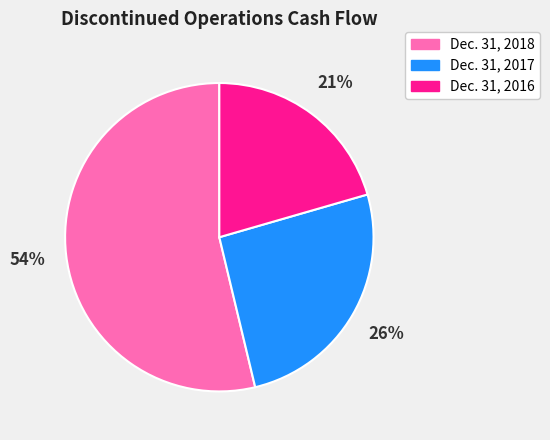

Is Dec. 31, 2017 the majority of the pie?

No